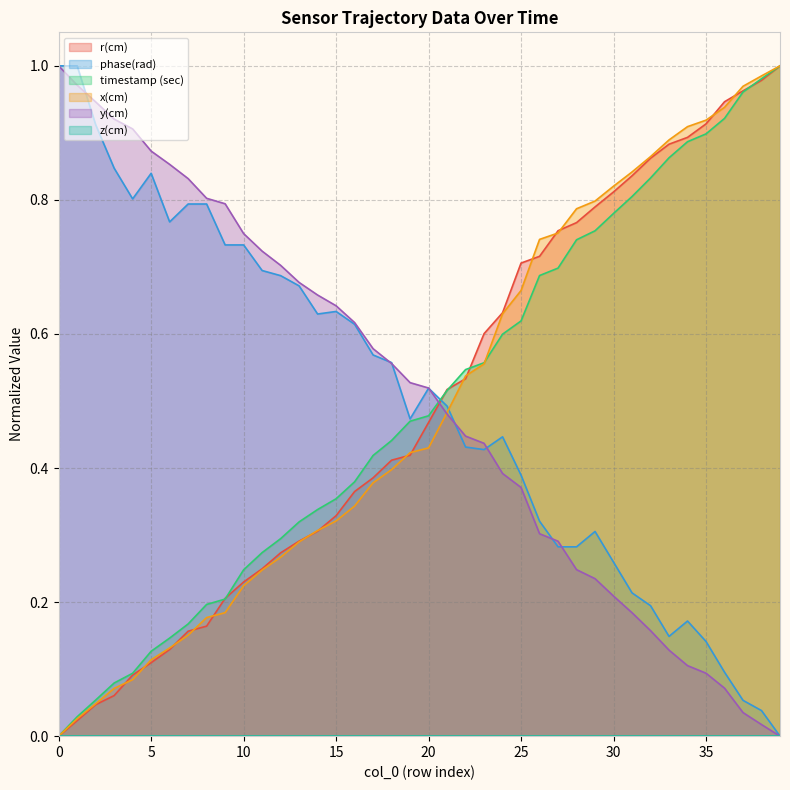

Between 22 and 35, which series saw the biggest shift?

x(cm)